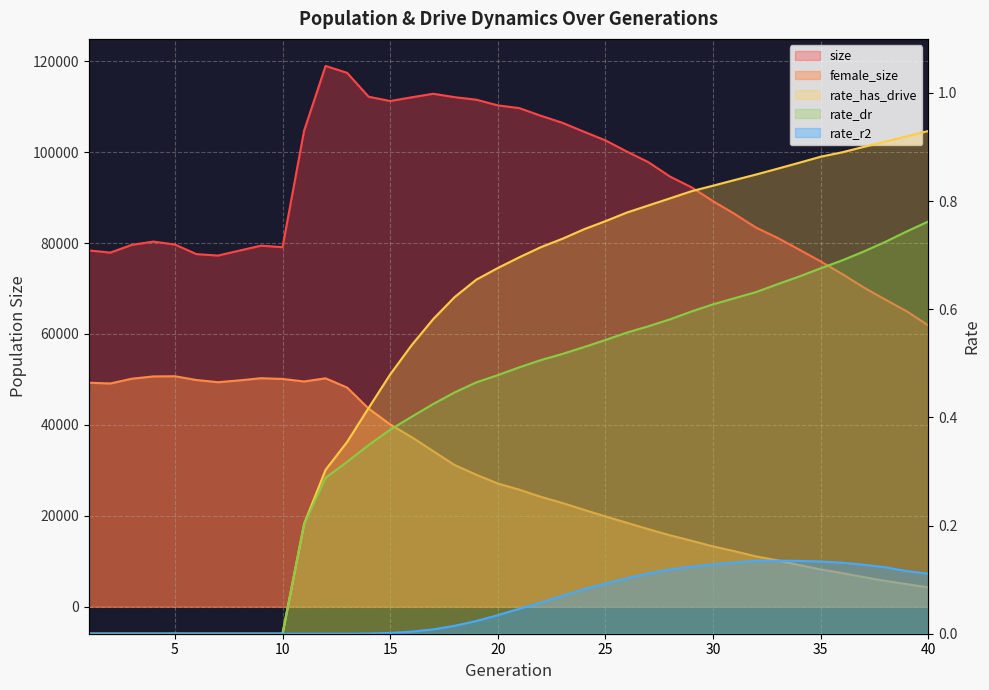

Which series changed the most between 15 and 32?

female_size